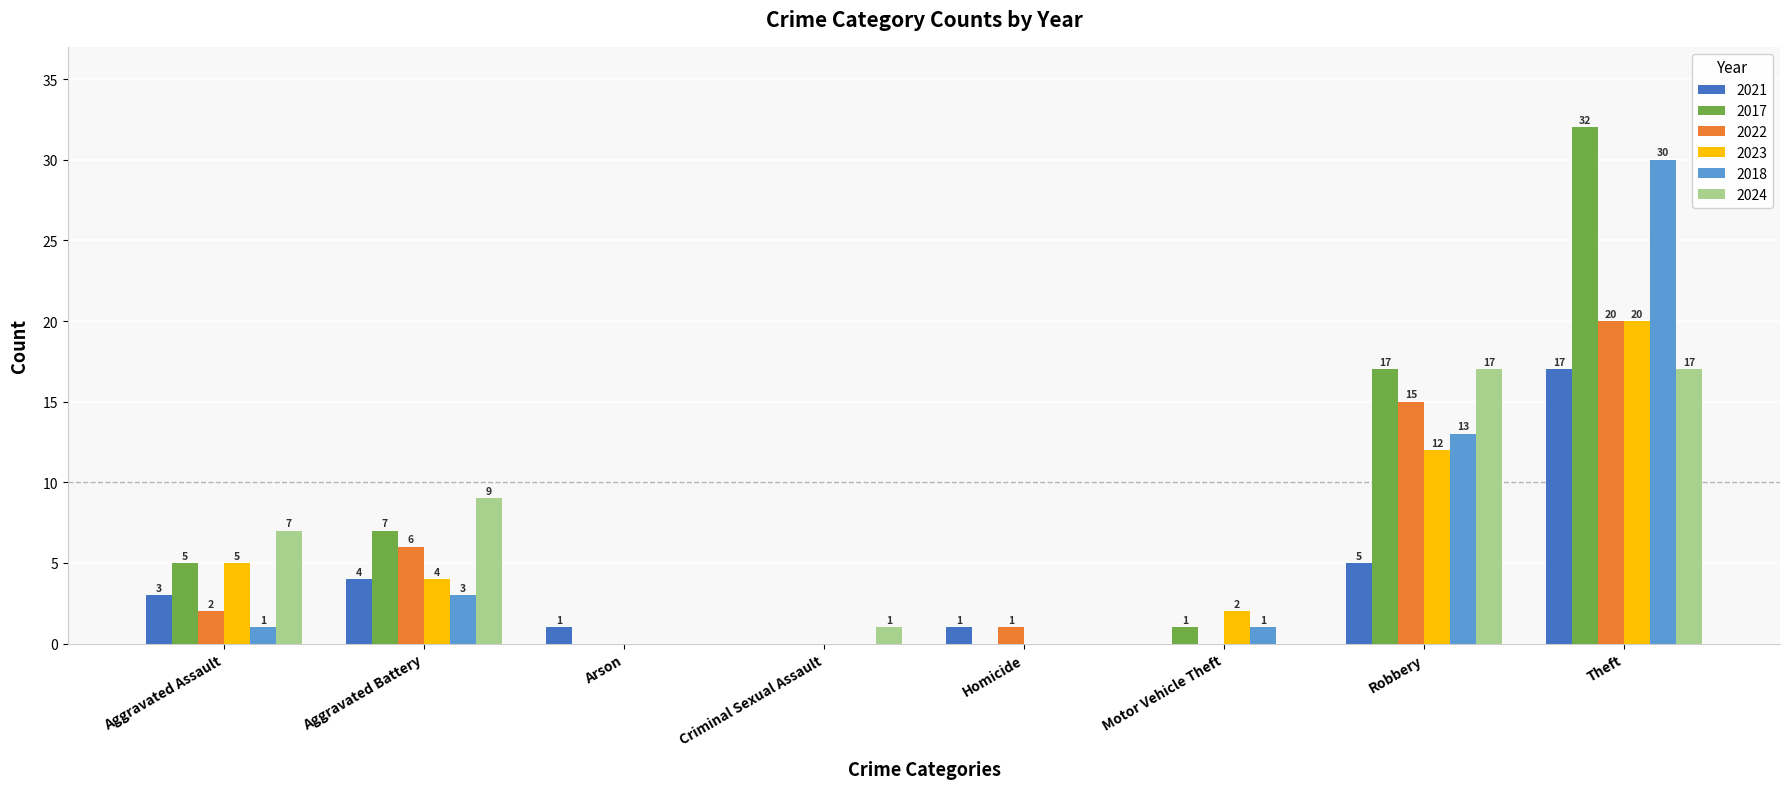

What are all the series names shown in the legend?

2021, 2017, 2022, 2023, 2018, 2024